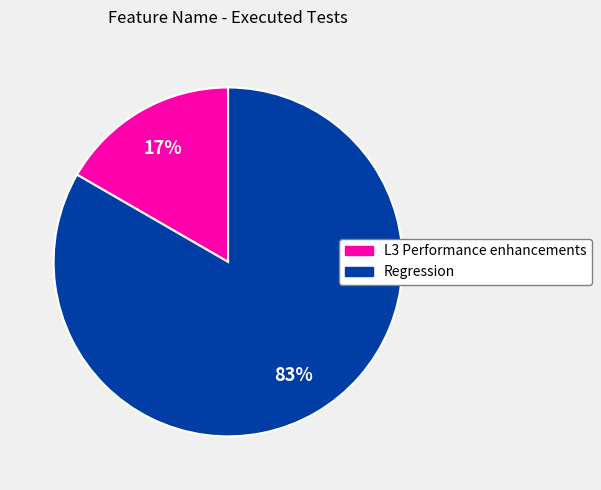

To the nearest percent, what is the combined percentage of L3 Performance enhancements and Regression?

100%